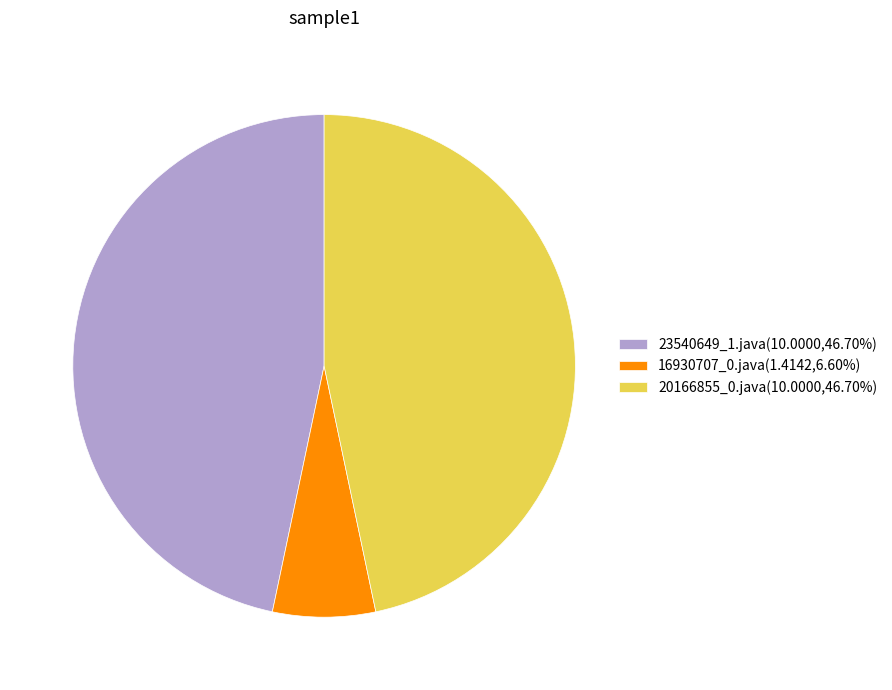

Is it true that 23540649_1.java is 35% of the pie?

False